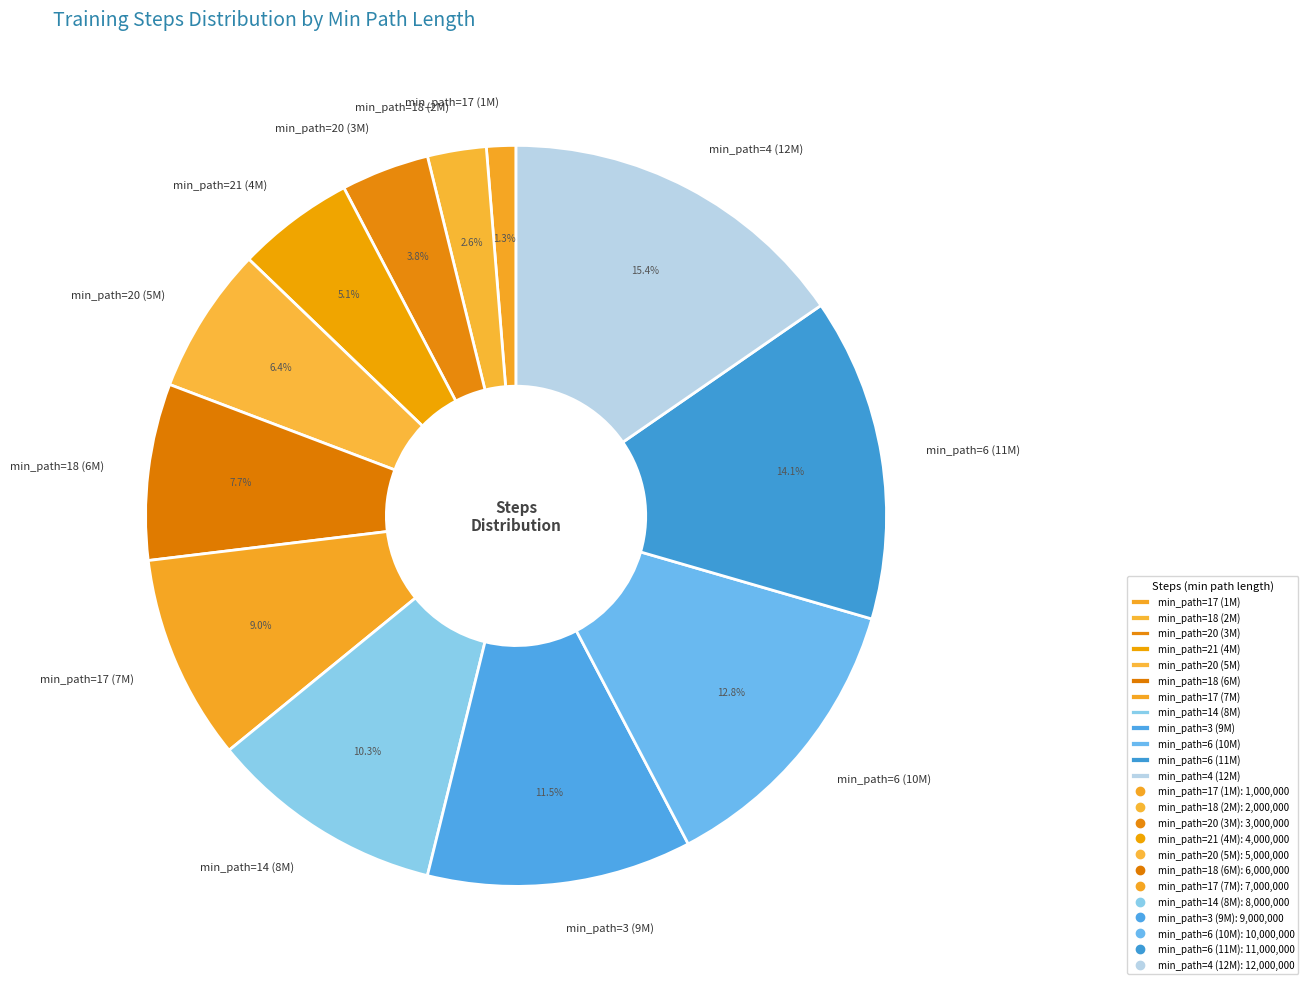

Is there any slice that represents more than half of the pie?

No